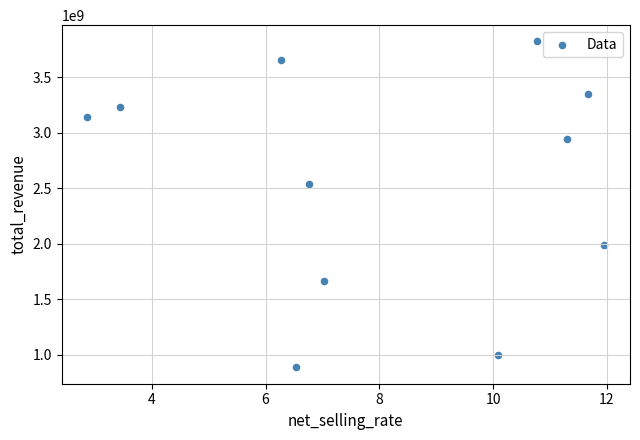

What is the average Y value?

2563406758.4